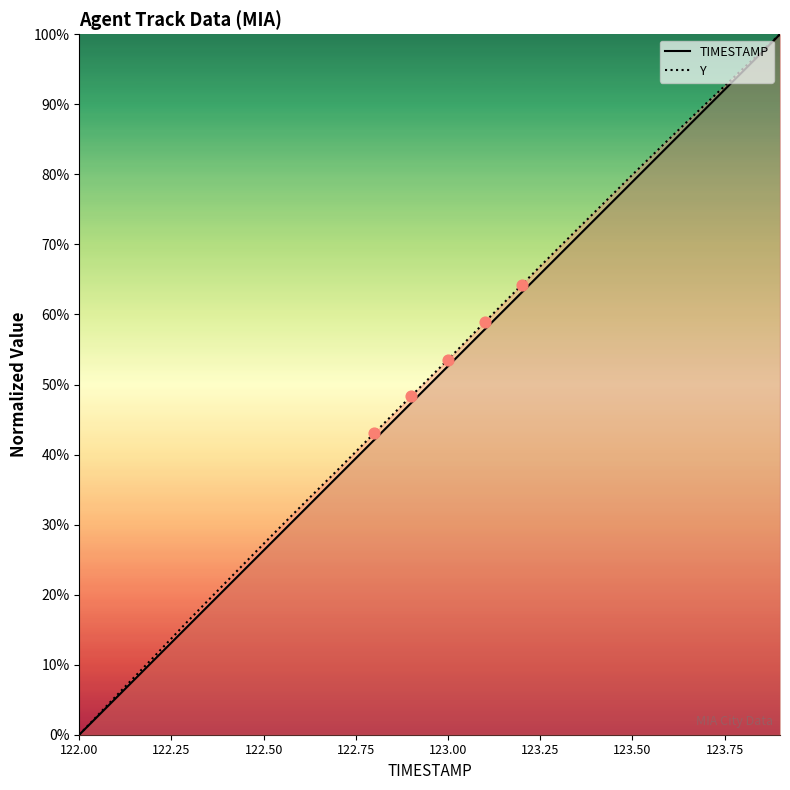

What is the total value across all series at 123.50?

158.9